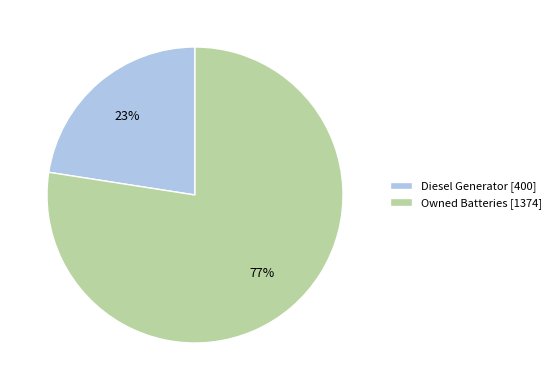

Is the sum of Diesel Generator [400] and Owned Batteries [1374] greater than half?

Yes